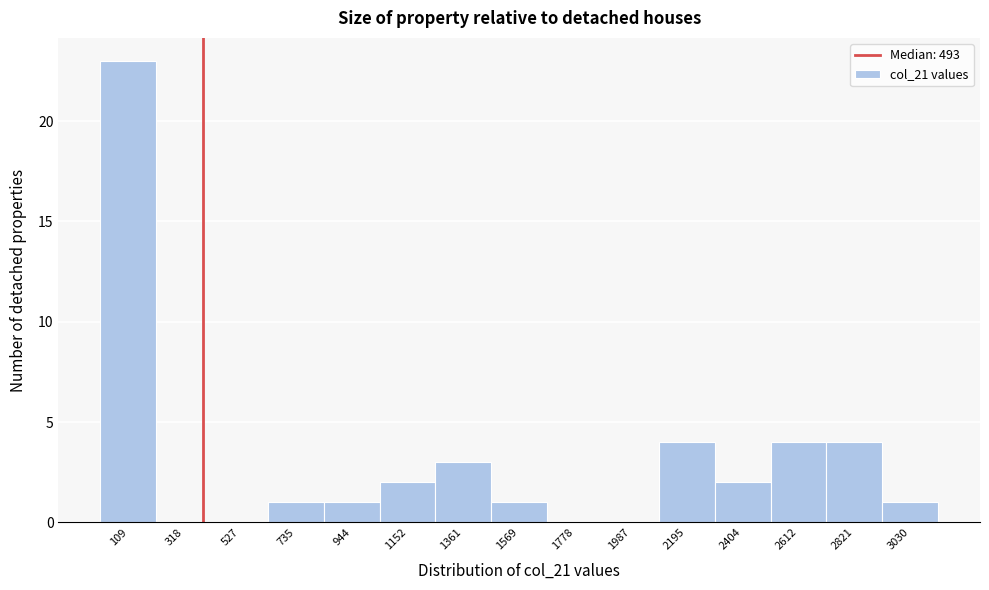

Reading left to right, what are all the values shown in this chart?

109=23	318=0	527=0	735=1	944=1	1152=2	1361=3	1569=1	1778=0	1987=0	2195=4	2404=2	2612=4	2821=4	3030=1